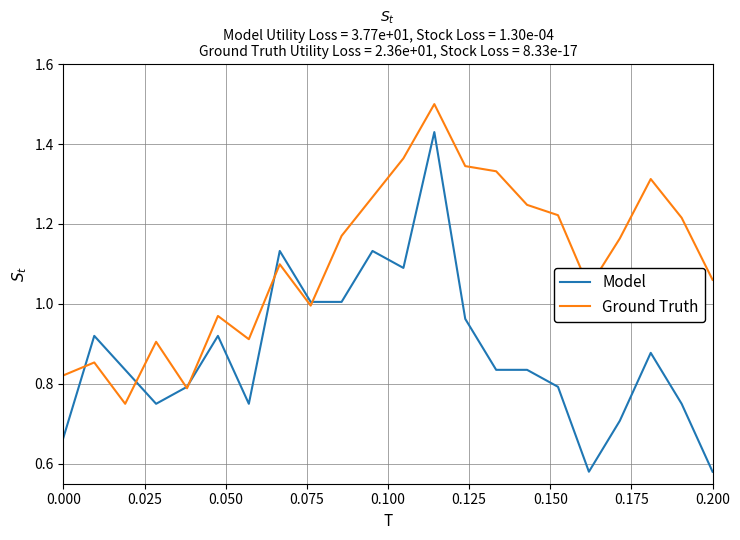

What is the greatest value displayed?

1.5